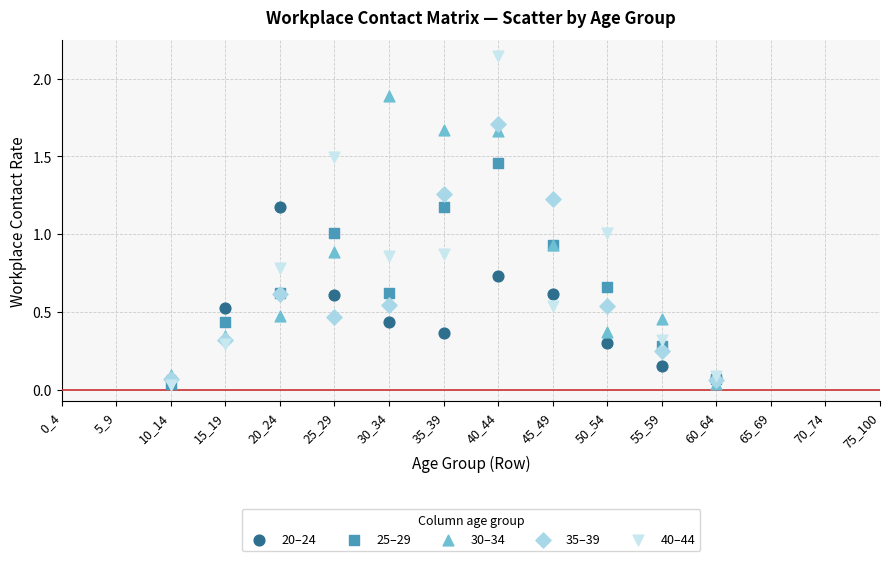

Which series has the largest Y range (max minus min)?

40–44